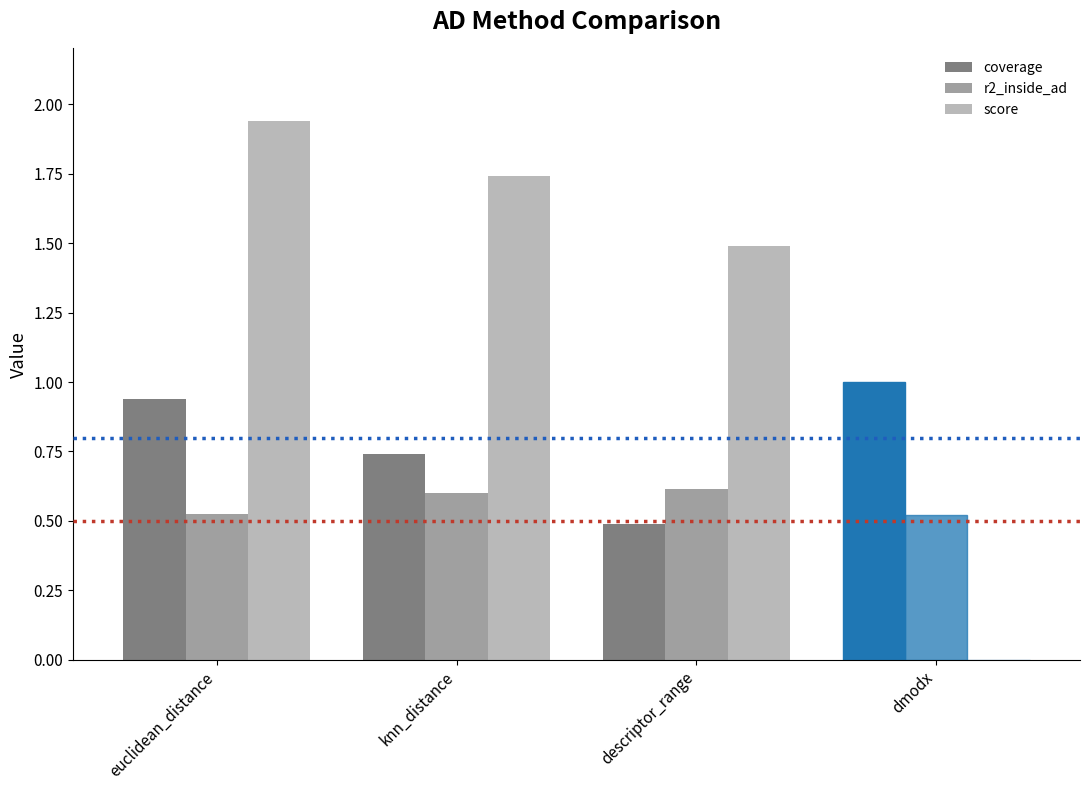

Is it true that r2_inside_ad equals 0.6 at descriptor_range?

True